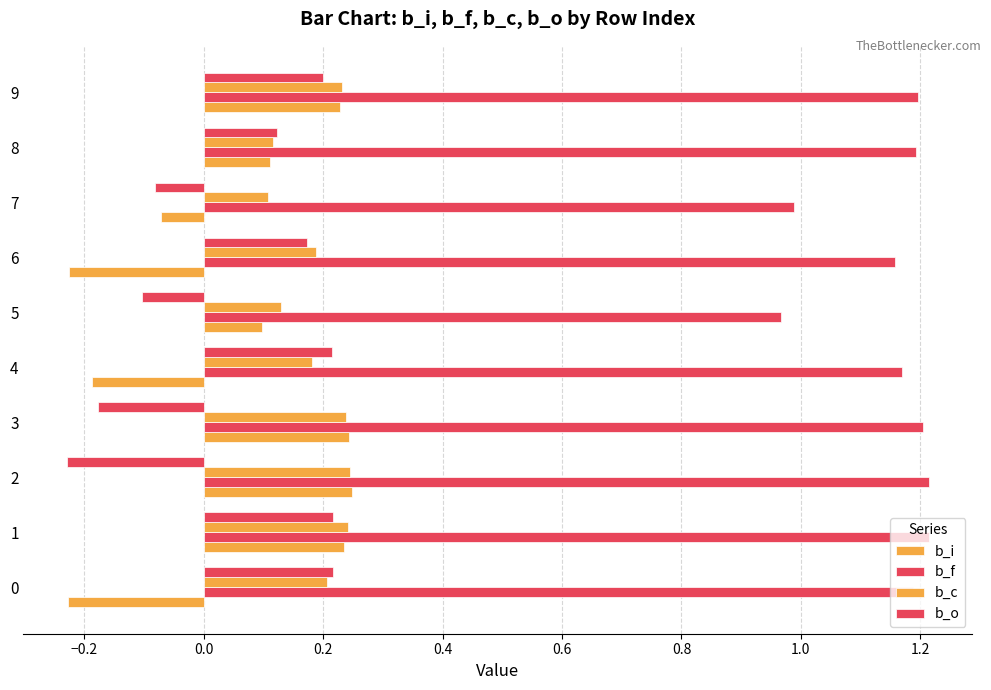

Count the b_i values in the range 0 to 1.

6